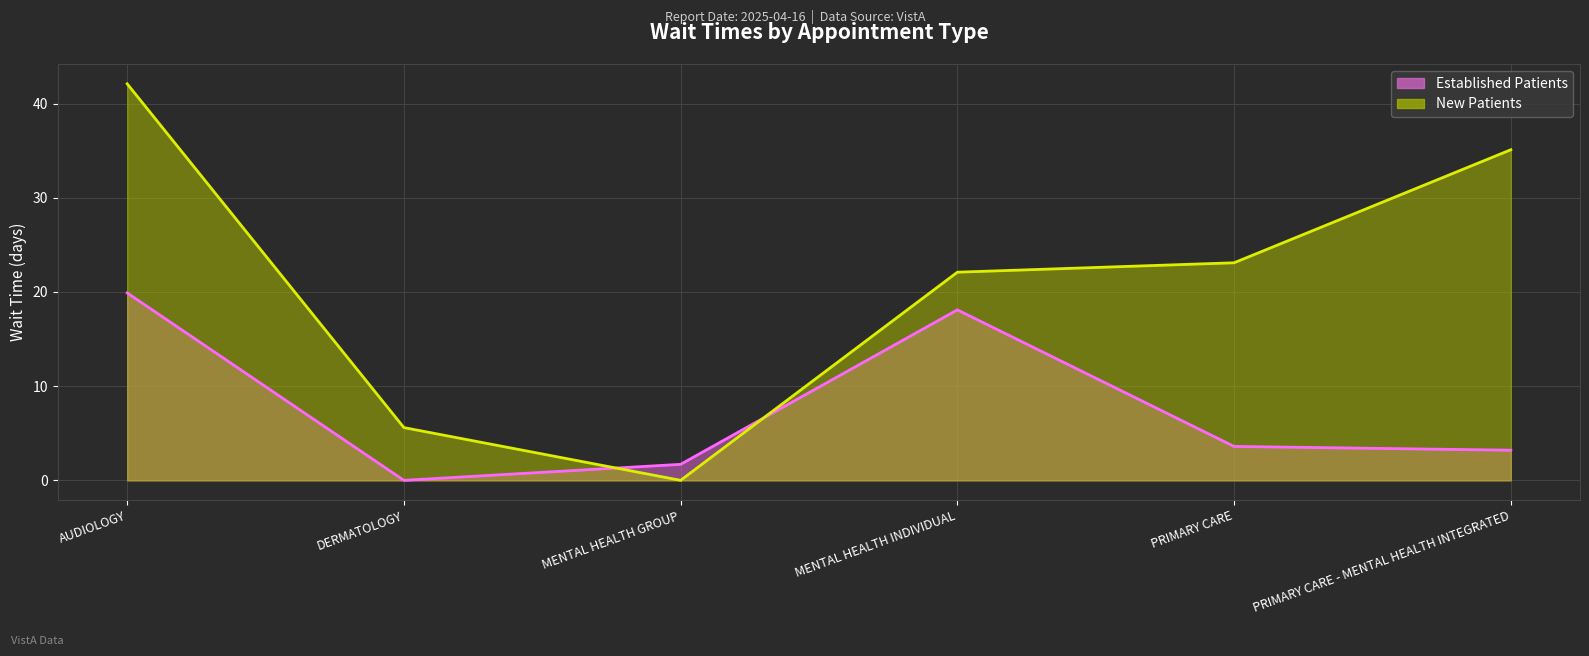

List the series in order of their overall mean, highest first.

NewPatients, EstablishedPatients